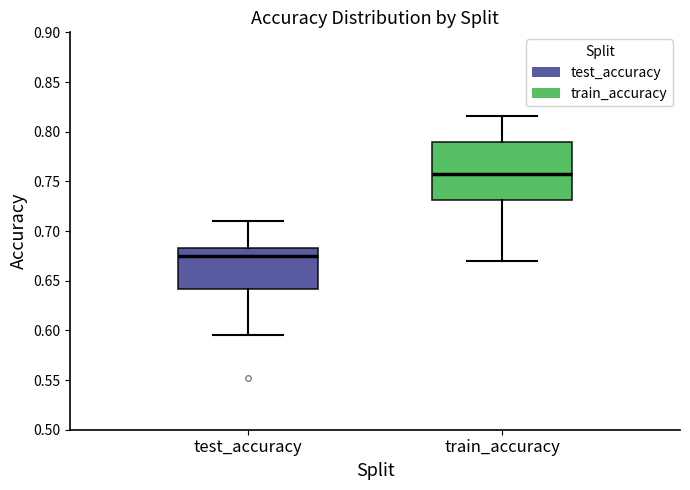

Which box has the lowest median line?

test_accuracy